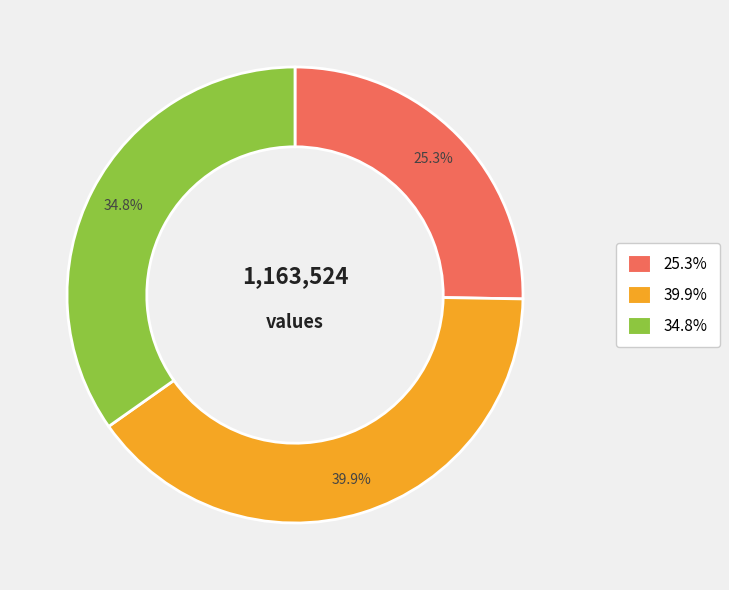

Is there any slice that represents more than half of the pie?

No